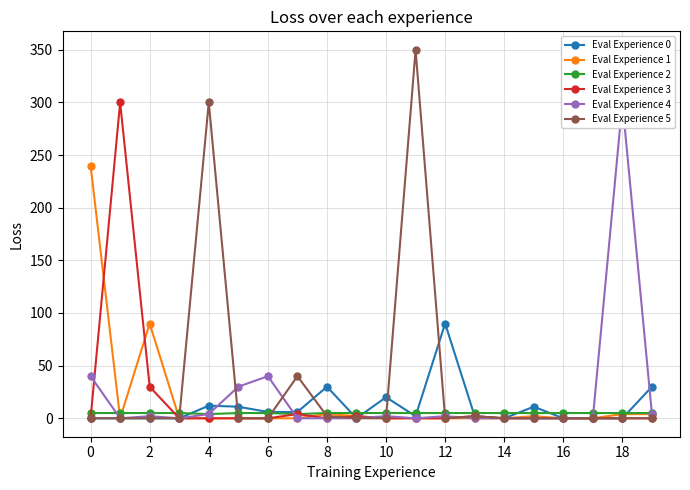

What is the label of the 8th point from the right?

12